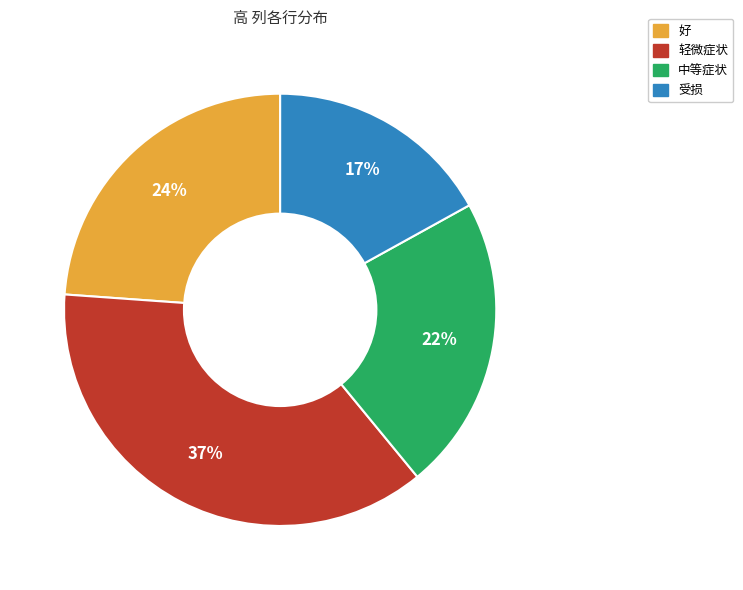

Do 好 and 受损 together represent more than half of the pie?

No